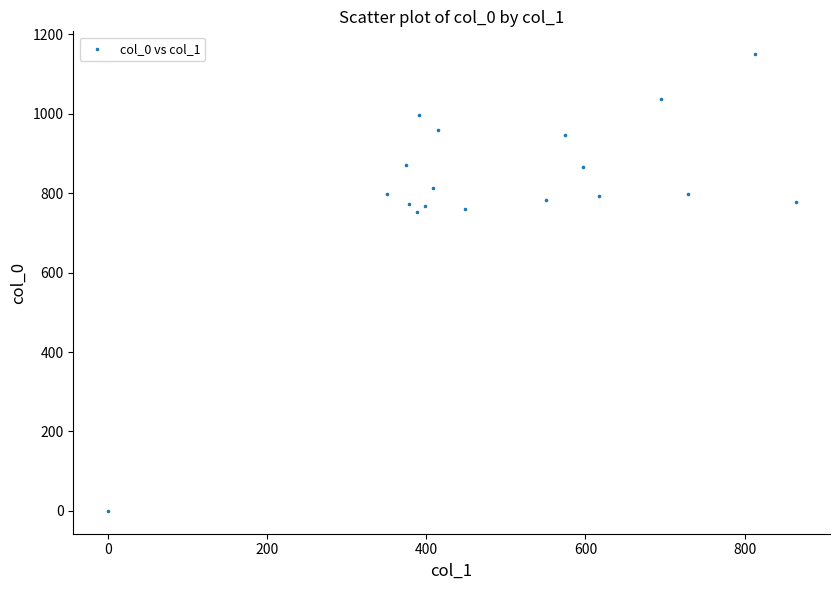

What is the range of X values (max minus min)?

864.0